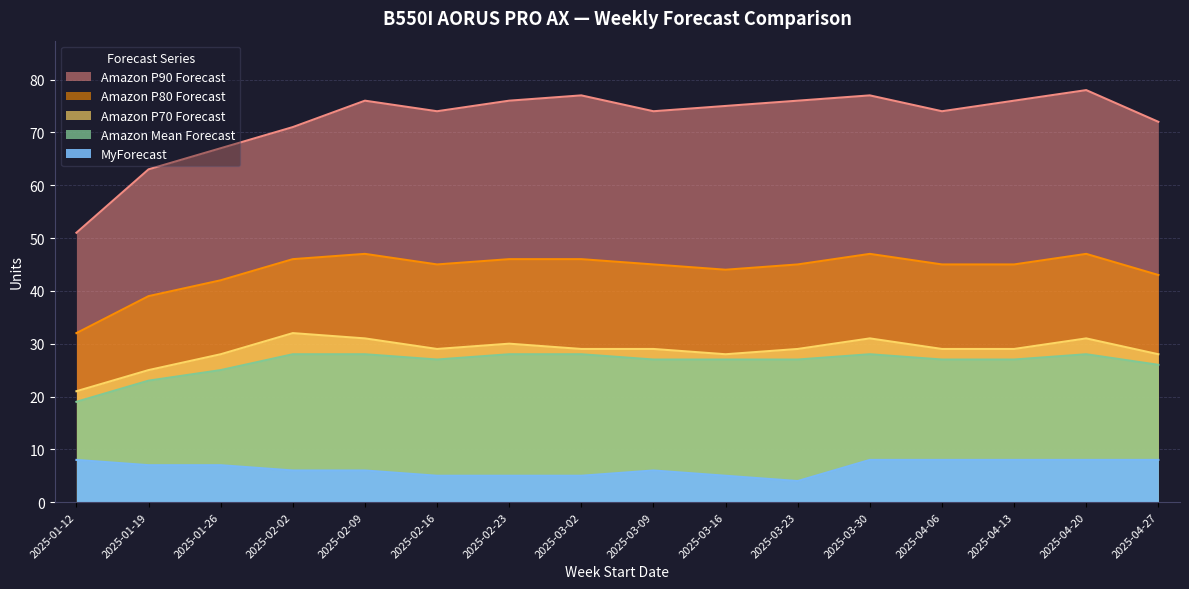

What is the minimum value shown in the chart?

4